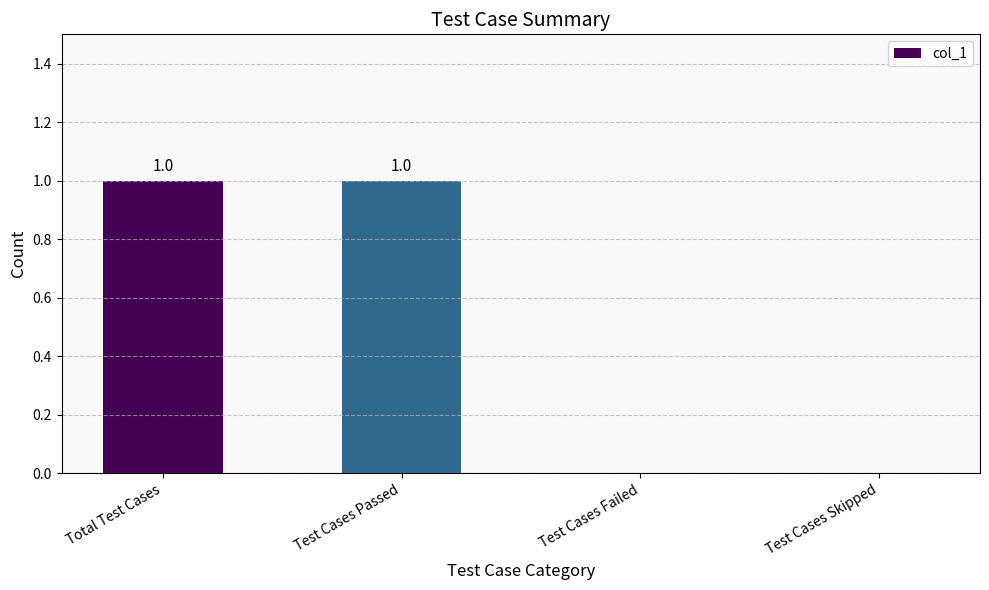

Count the values in the range 0 to 1.

4